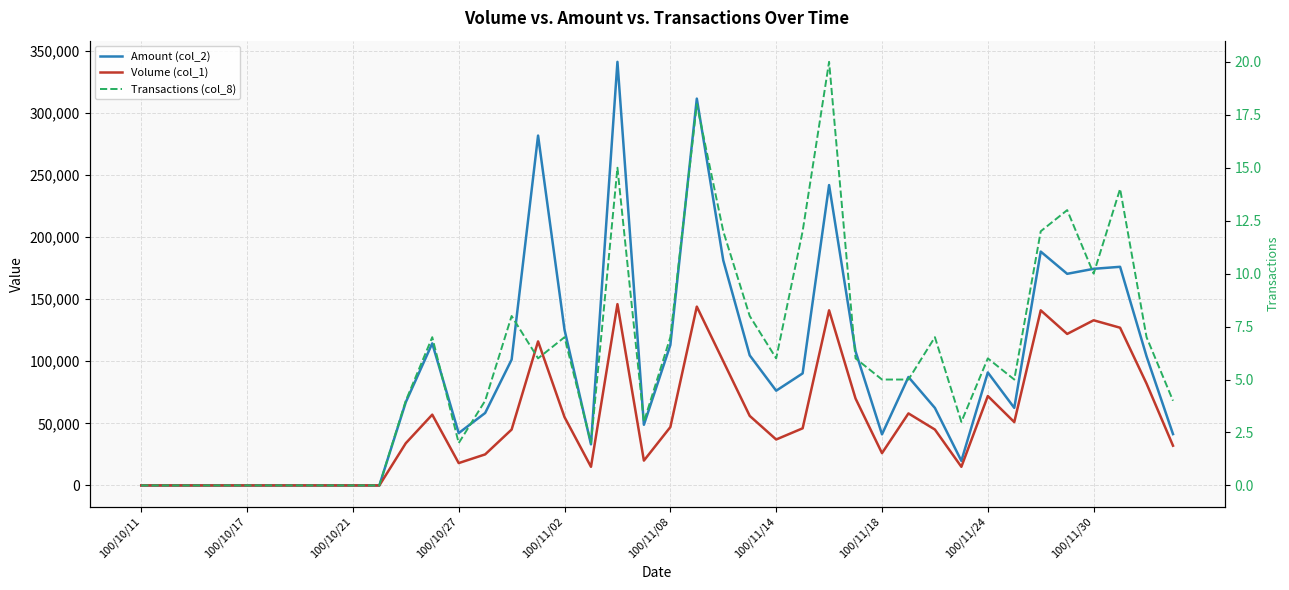

Read the Volume (col_1) value at 100/10/27, to the nearest 10.

18000